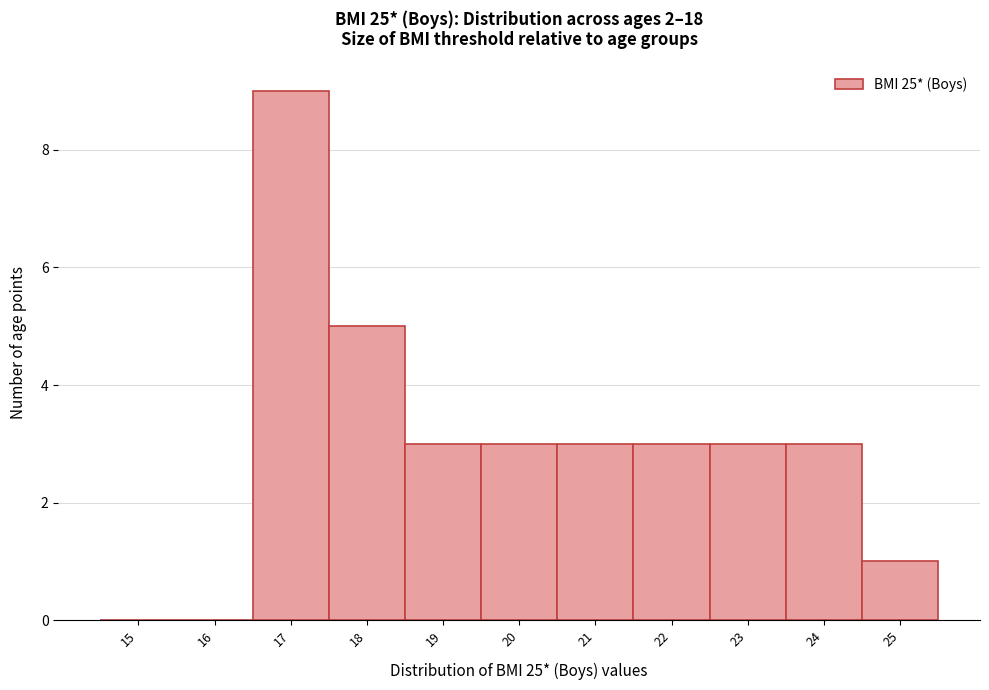

Reading right to left, list all the values displayed in this chart.

25=1	24=3	23=3	22=3	21=3	20=3	19=3	18=5	17=9	16=0	15=0